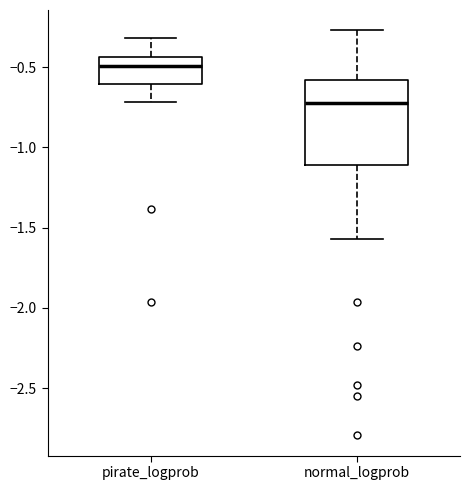

Where does the upper whisker of the box for normal_logprob end on the y-axis? The values are not printed on the chart, so give them approximately, as read against the axis.

-0.25